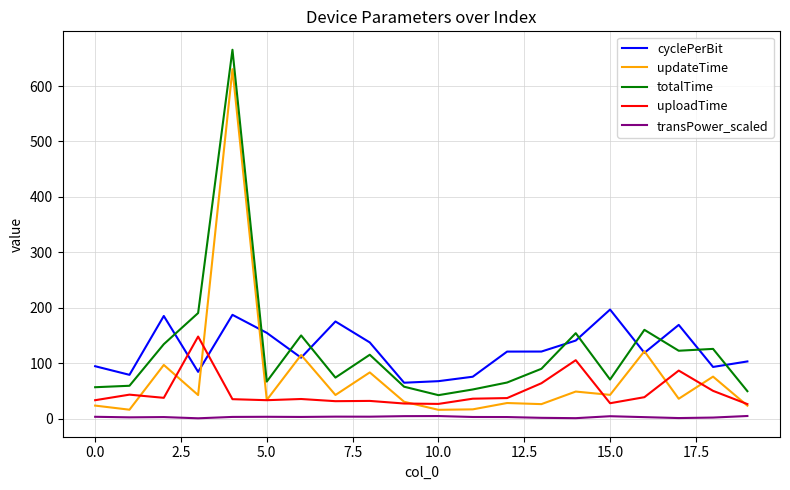

What is the greatest value displayed?

665.5